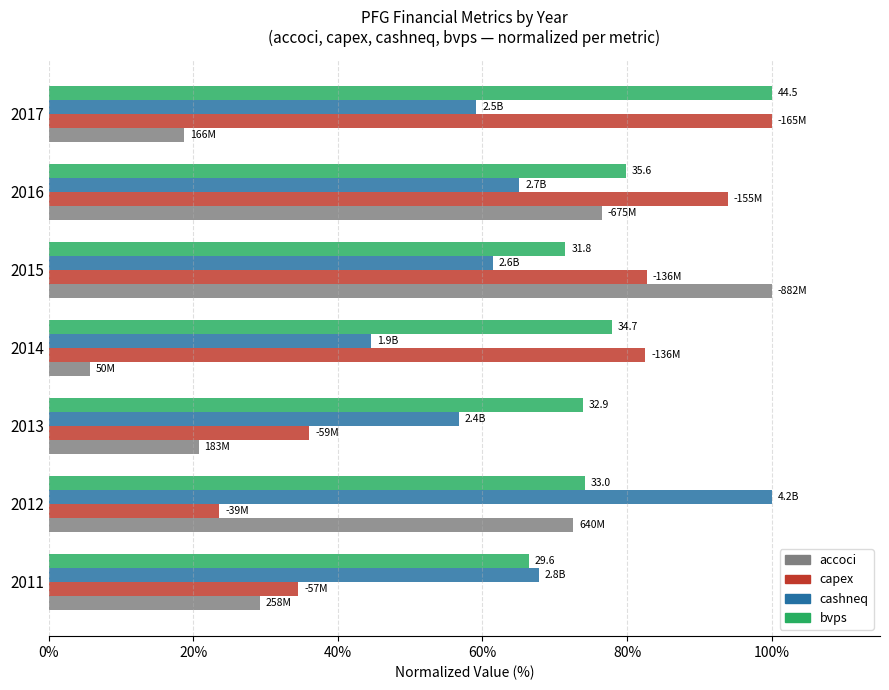

What is the difference between the highest and lowest values at 2012?

76.4